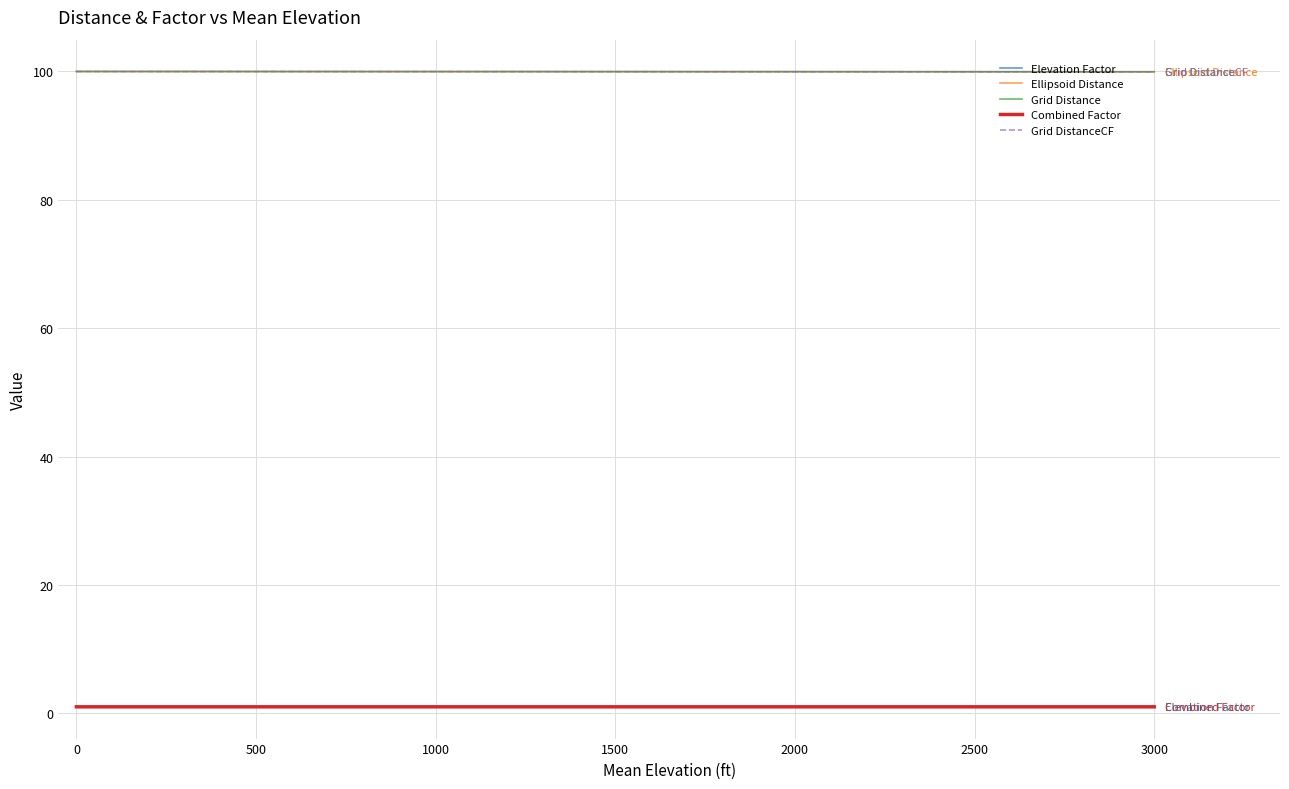

Is this an area chart (filled region under the line)?

No